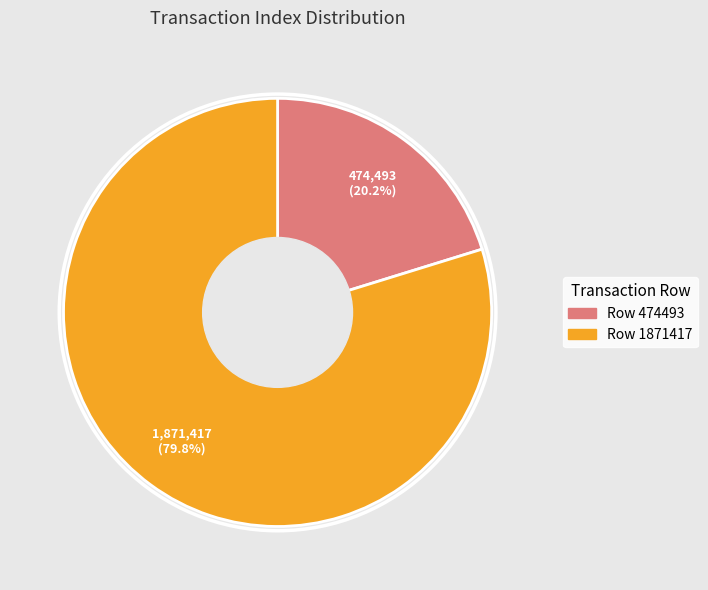

Which slice is the largest?

Row 1871417